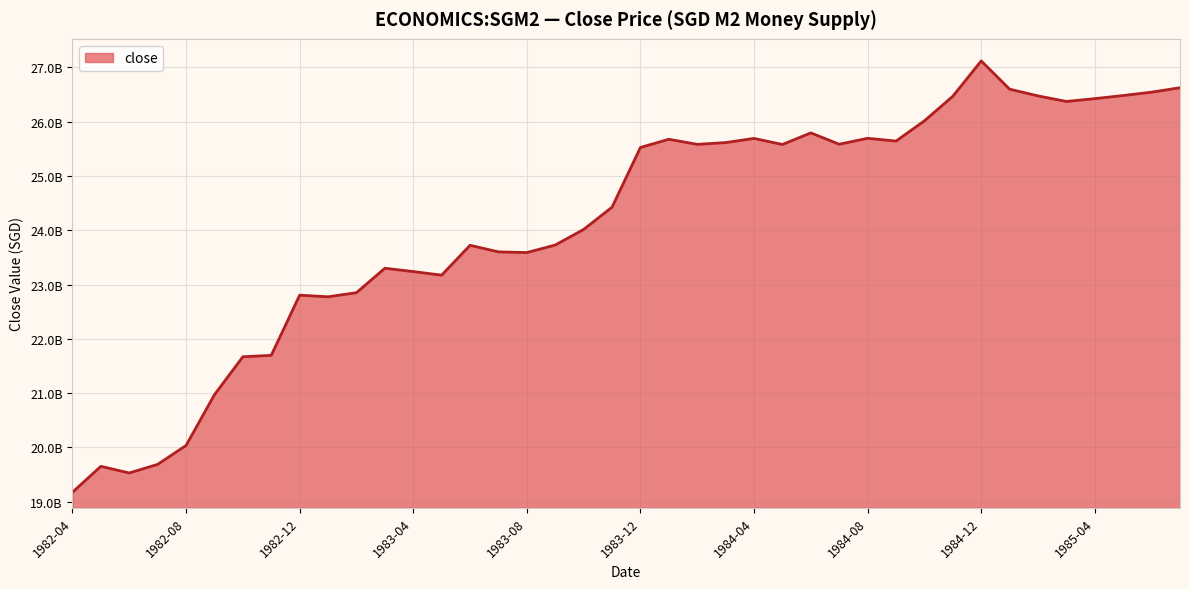

Reading left to right, what are all the values shown in this chart?

19173000000	19650100000	19527600000	19685900000	20034900000	20970000000	21668900000	21695500000	22804000000	22774300000	22849700000	23300100000	23239200000	23172700000	23723200000	23602500000	23589000000	23728300000	24015300000	24426100000	25525700000	25677100000	25583200000	25615900000	25692800000	25580900000	25794500000	25585500000	25694800000	25643800000	26016300000	26469500000	27120800000	26600400000	26476200000	26373700000	26426000000	26483200000	26545200000	26626500000